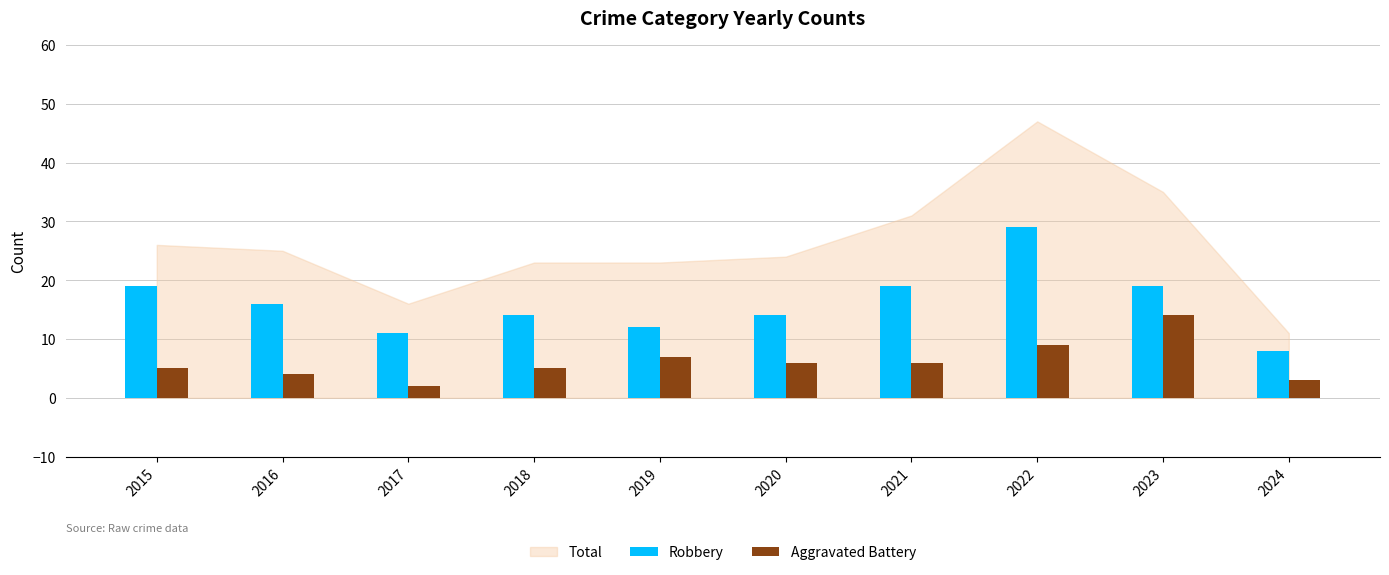

Read the Aggravated Battery value at 2024.

3